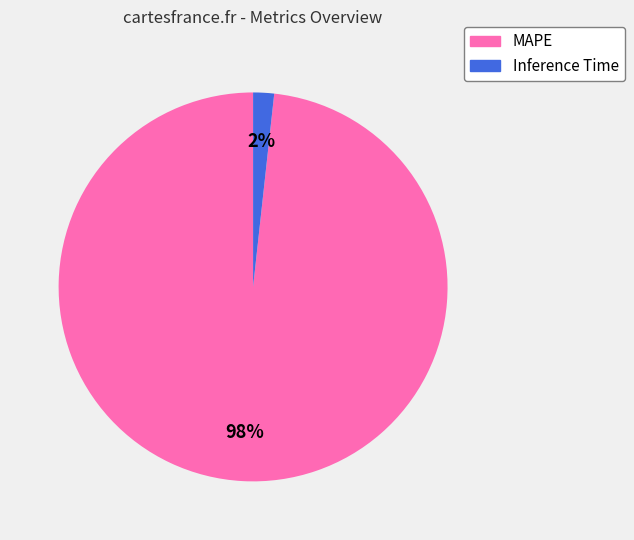

How many slices are in this pie chart?

2